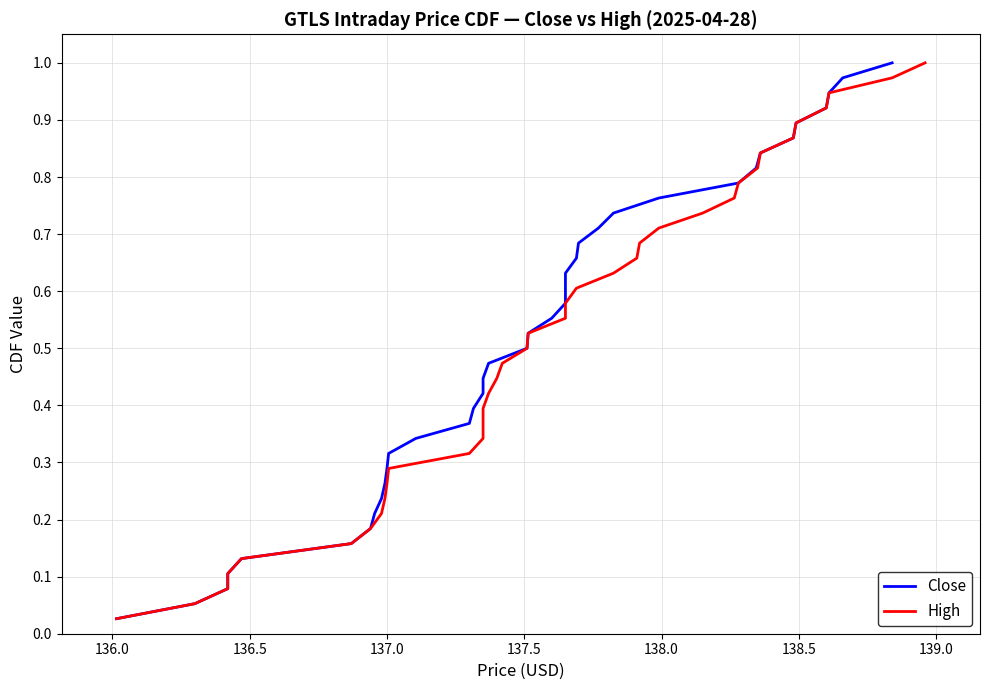

Rank the series by their maximum value, from lowest to highest.

Close, High